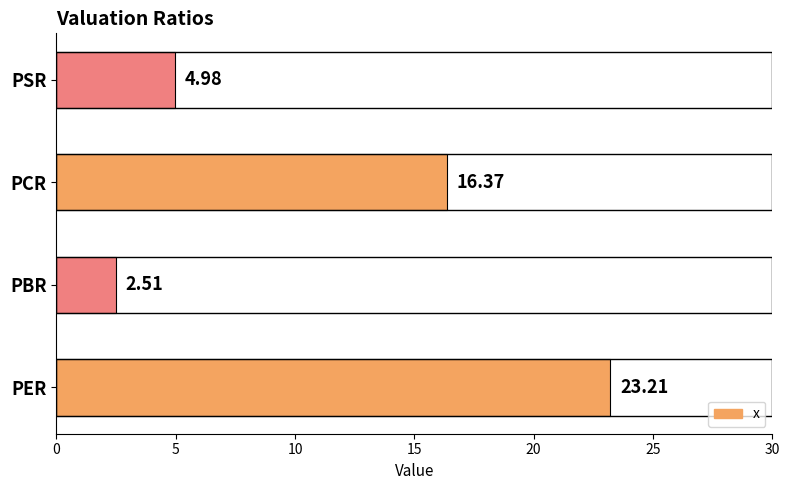

Which label corresponds to the smallest value in the chart?

PBR